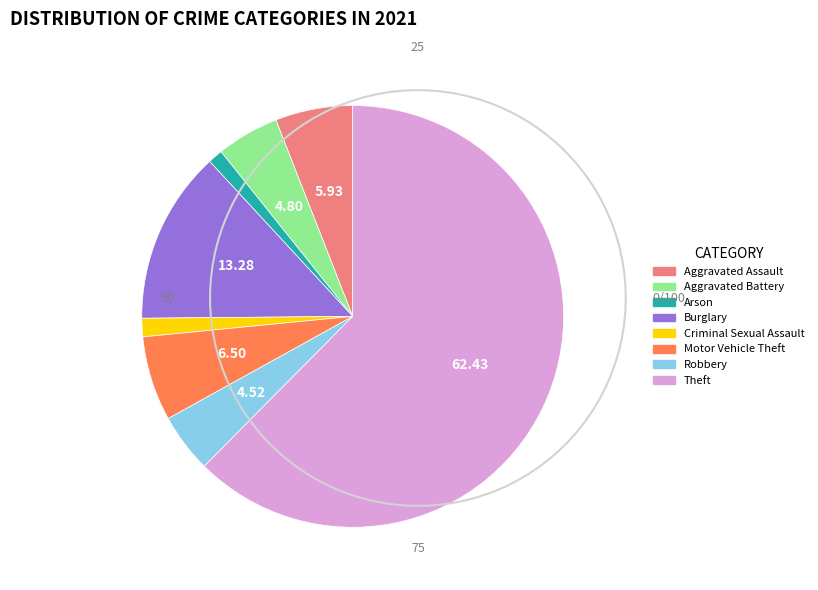

What is the largest slice in the pie chart?

Theft